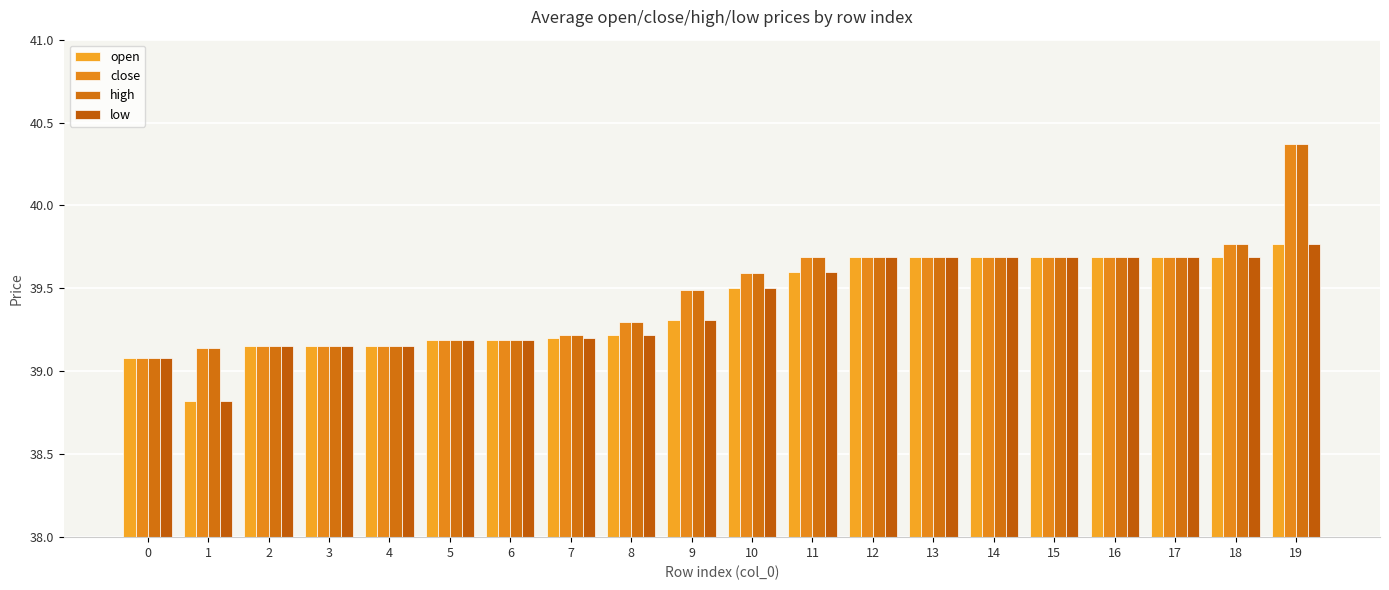

The high series shows 11.9 at 13. True or false?

False